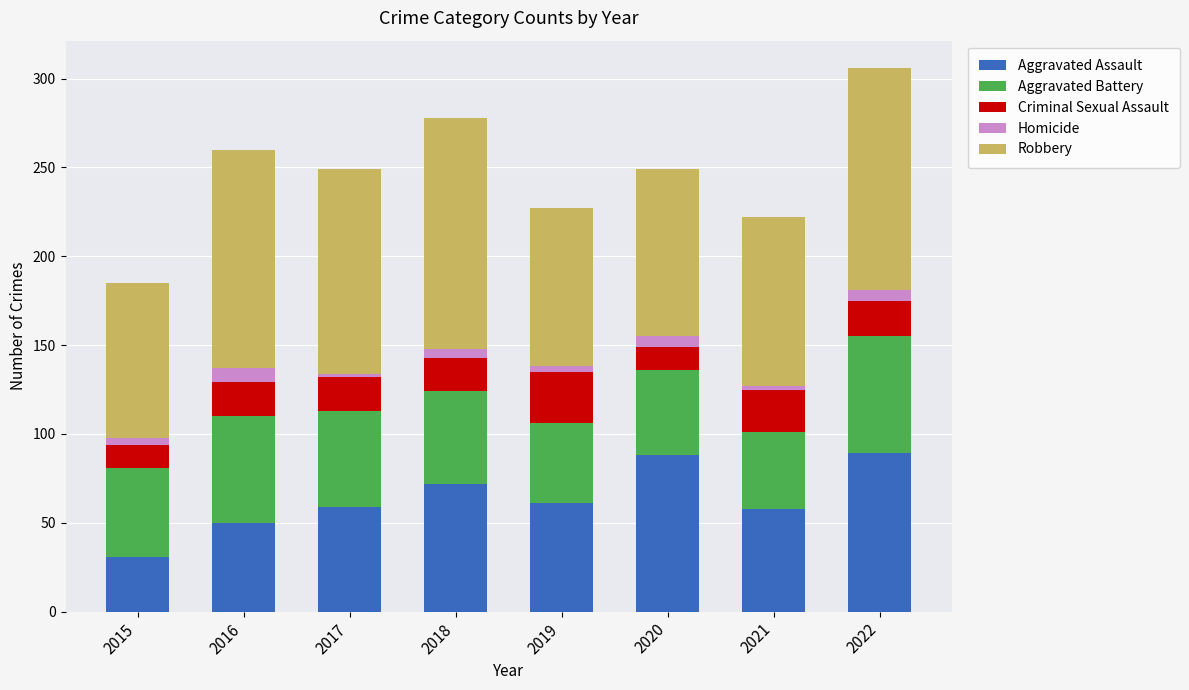

The value of Aggravated Assault at 2019 is 96. True or false?

False